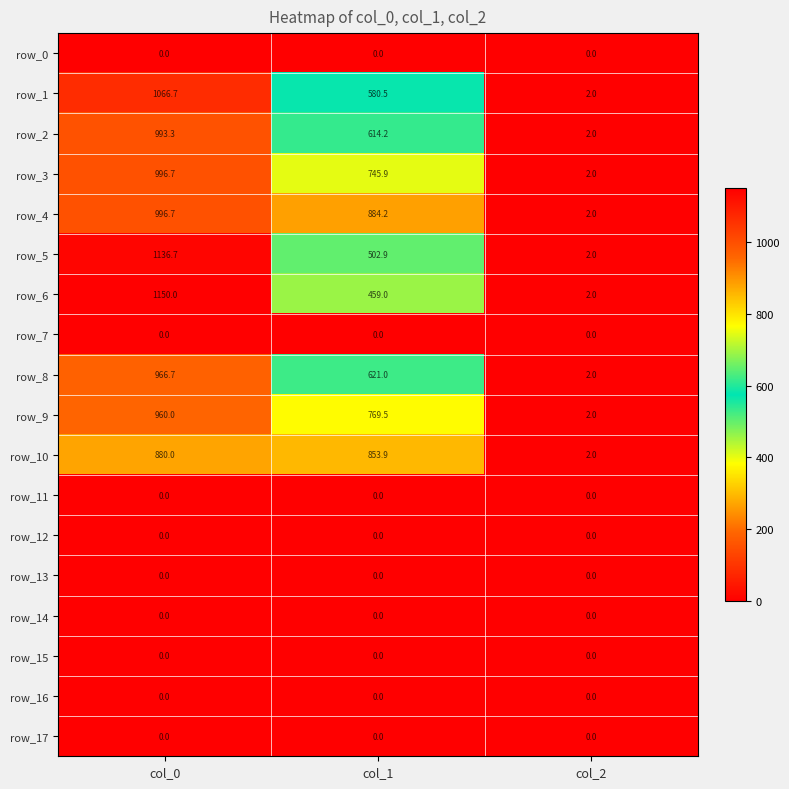

At which label does row_9 first exceed 769?

col_0